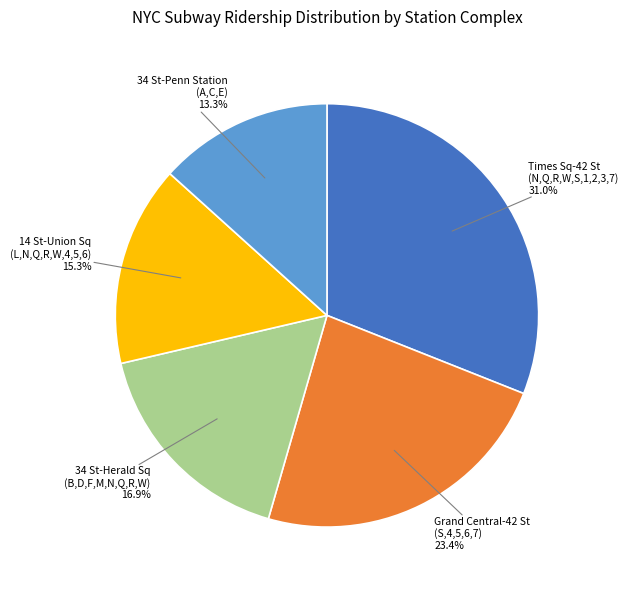

Does any single category account for the majority?

No